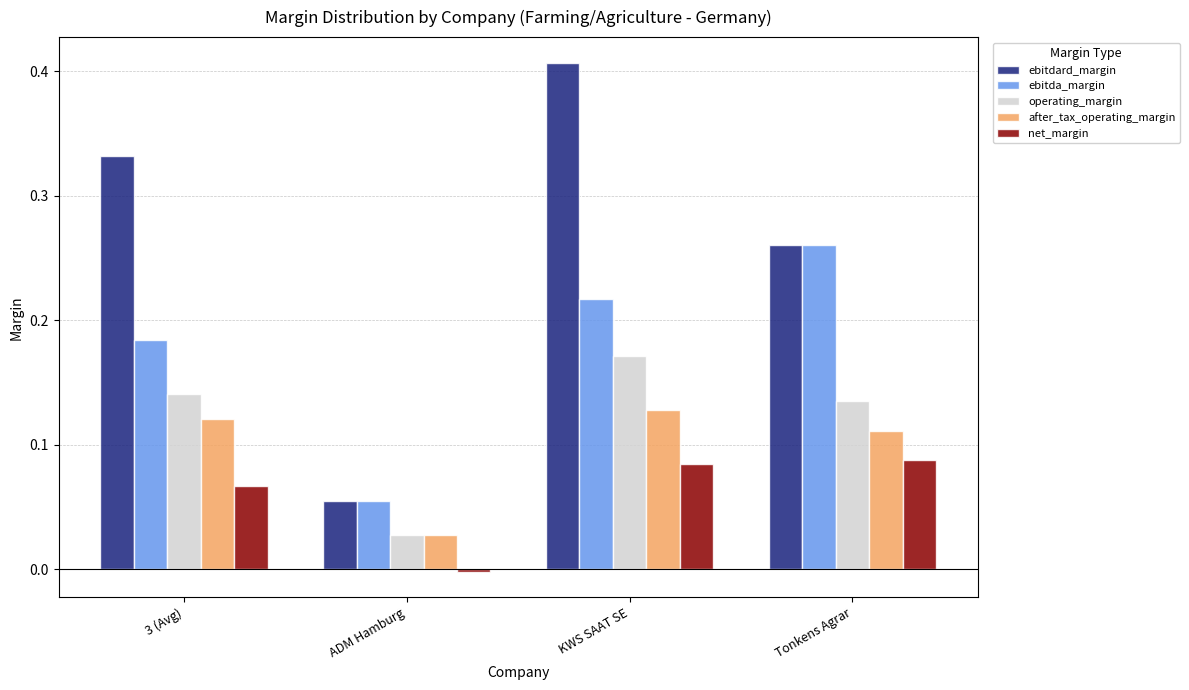

Count the ebitdard_margin values in the range 0 to 1.

4